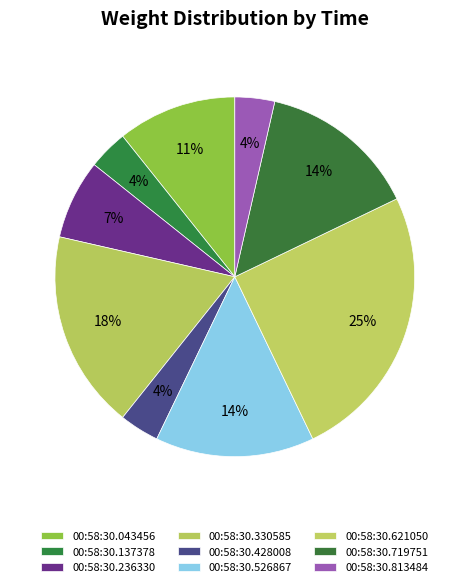

What percentage is the 00:58:30.043456 slice, to the nearest percent?

11%